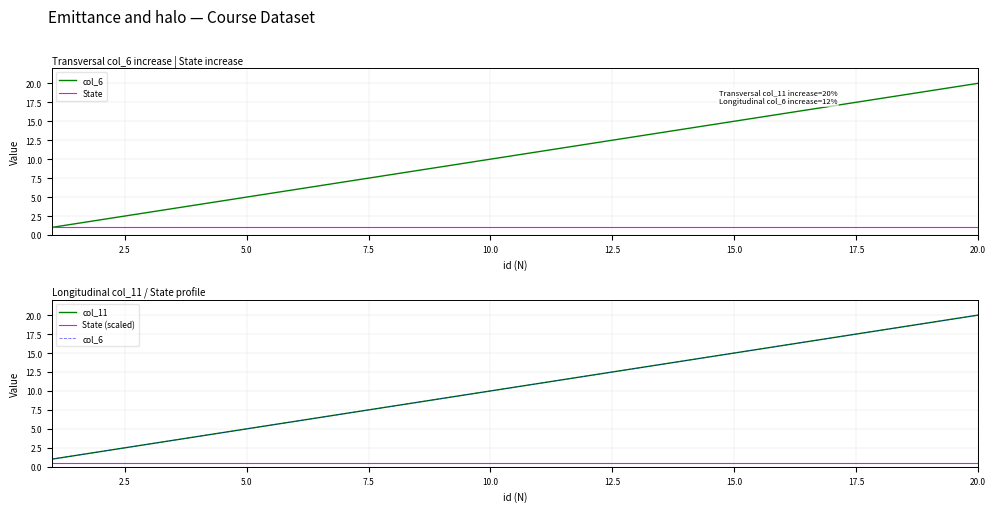

Rank the series by their maximum value, from highest to lowest.

col_6, col_11, State, State (scaled)